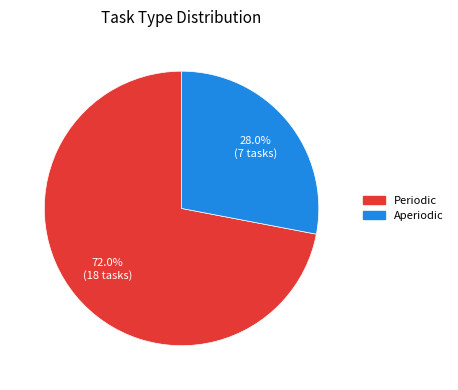

To the nearest percent, what is the difference between the Aperiodic and Periodic slice percentages?

44%